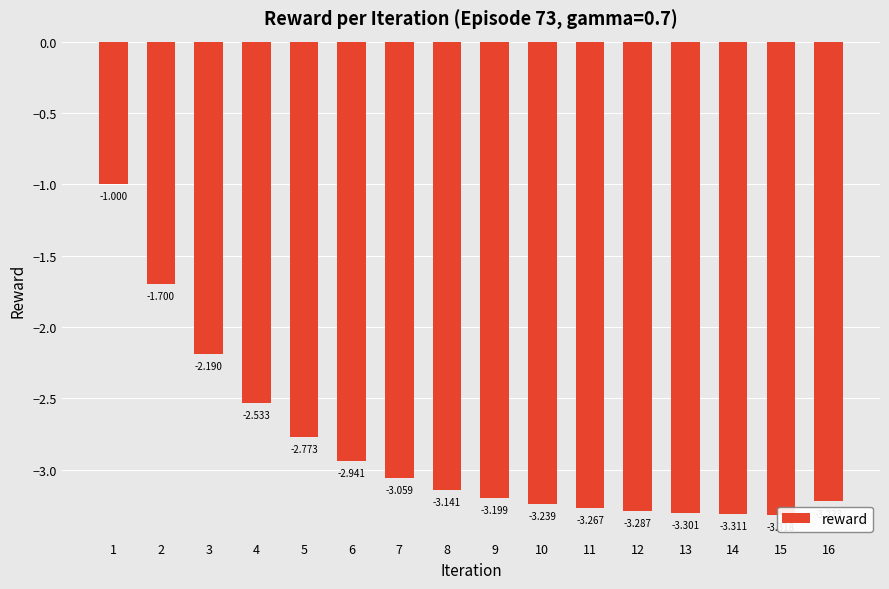

True or false: the data shows -3.1 at 7.

True